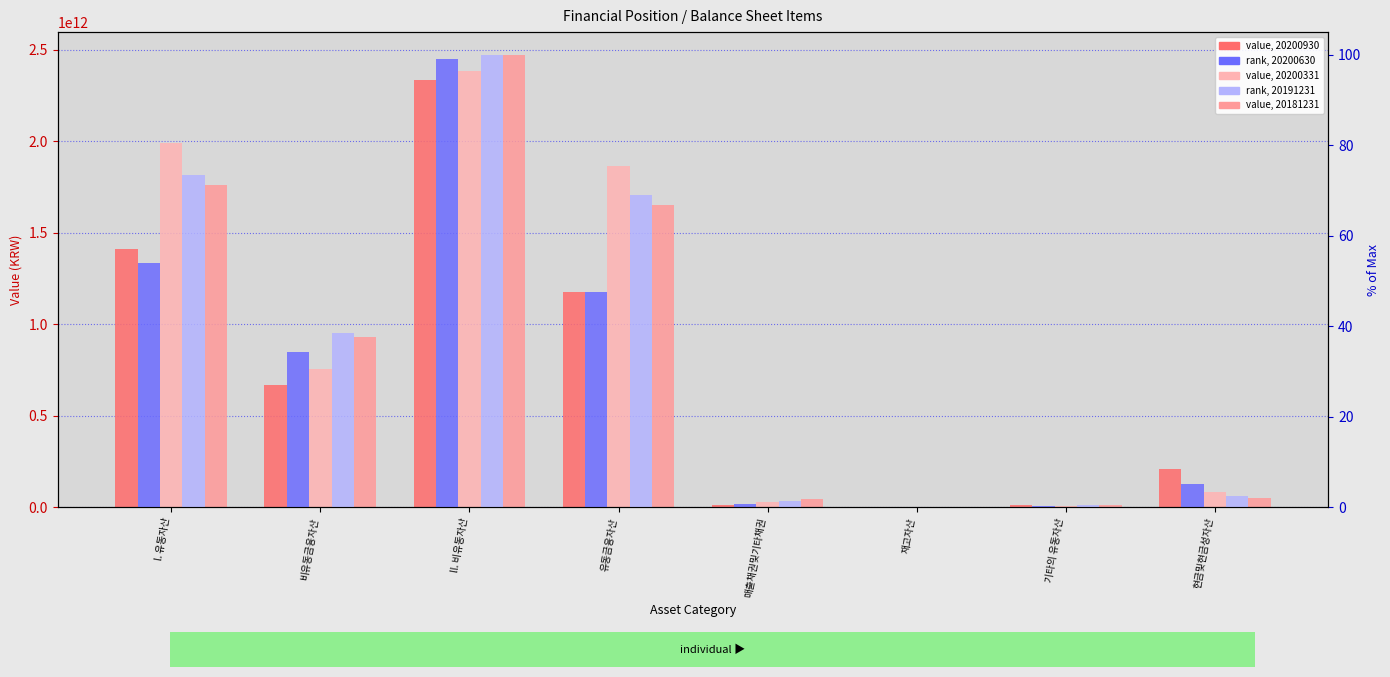

Reading right to left, what are all the values shown in this chart?

20200930: 206859893571.0	9943978447.0	3192904423.0	14087698343.0	1177653518881.0	2331660356014.0	667566146694.0	1411774432823.0
20200630: 5.2	0.4	0.1	0.7	47.6	99.0	34.2	54.0
20200331: 82743475977.0	6922783990.0	3305733771.0	28755013716.0	1865287946060.0	2380973283021.0	754165933558.0	1989263302912.0
20191231: 2.4	0.5	0.1	1.3	69.0	100.0	38.4	73.4
20181231: 48854127099.0	14068048223.0	1148805400.0	43935960907.0	1650991204236.0	2472208249236.0	928048776795.0	1759033105083.0